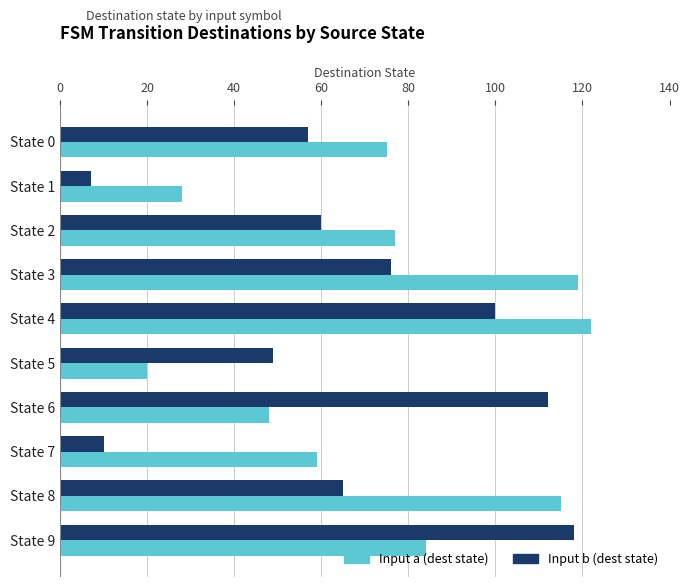

What value does the Input a (dest state) series have at State 4?

122